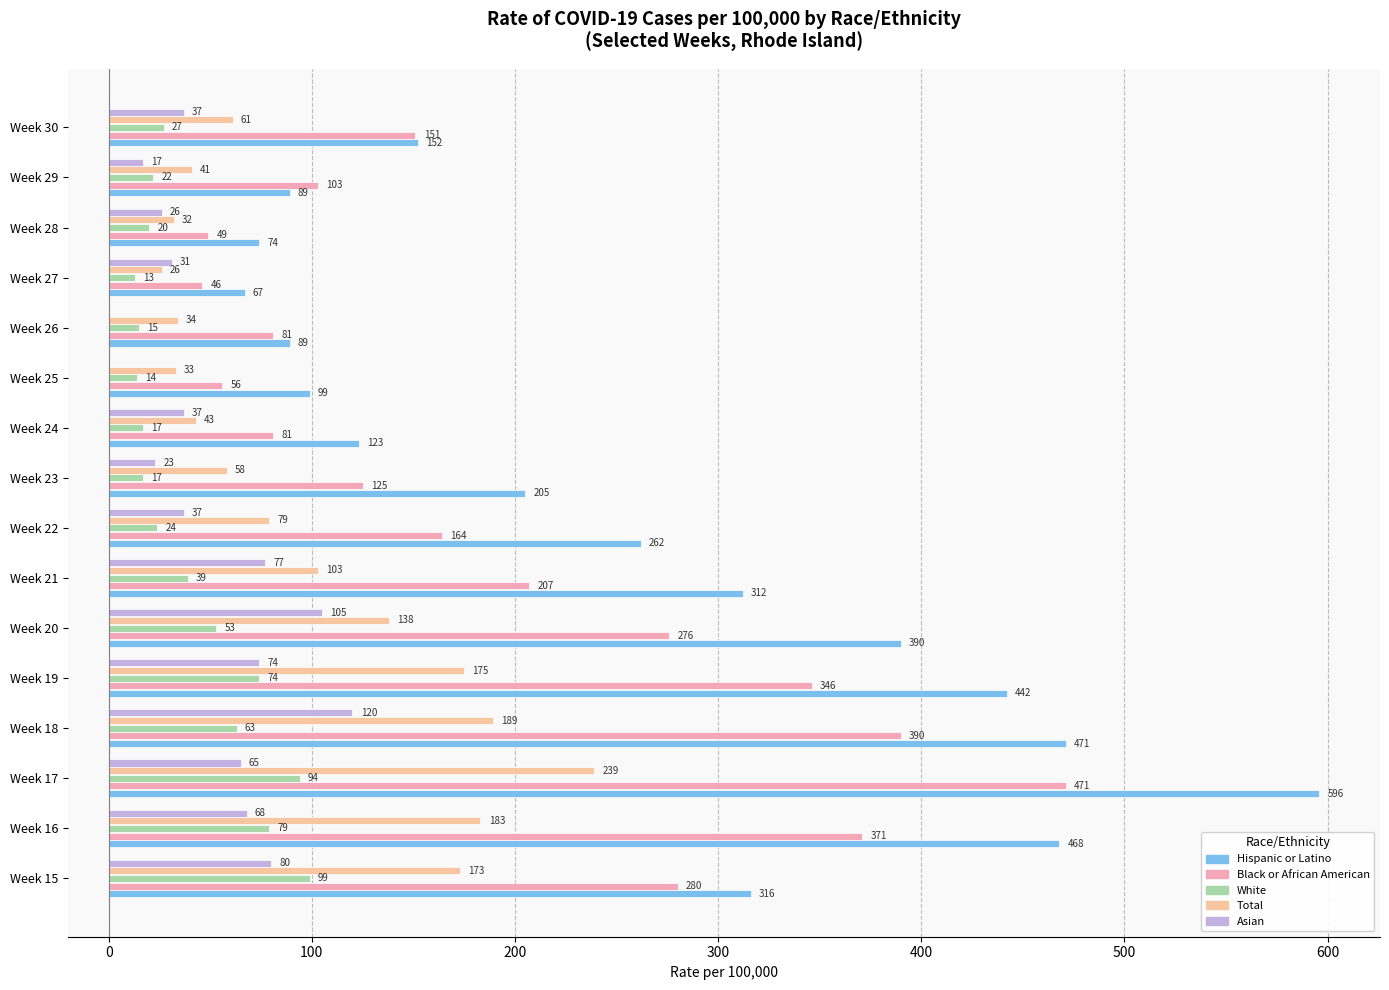

What are all the series names shown in the legend?

Hispanic or Latino, Black or African American, White, Total, Asian